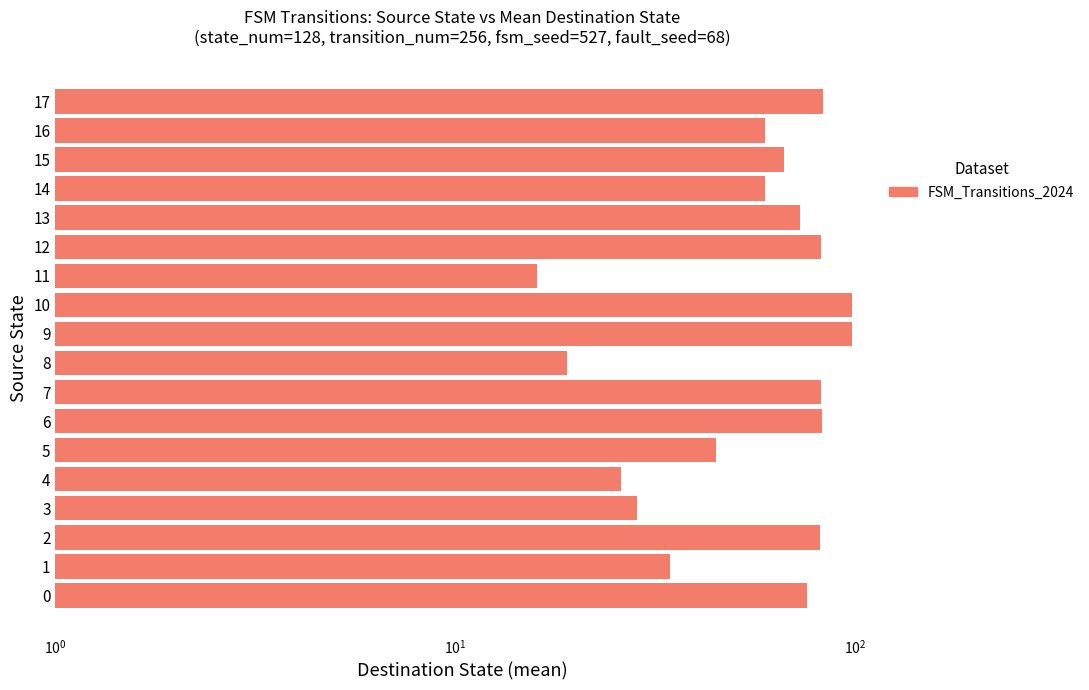

What is the minimum value shown in the chart?

16.0